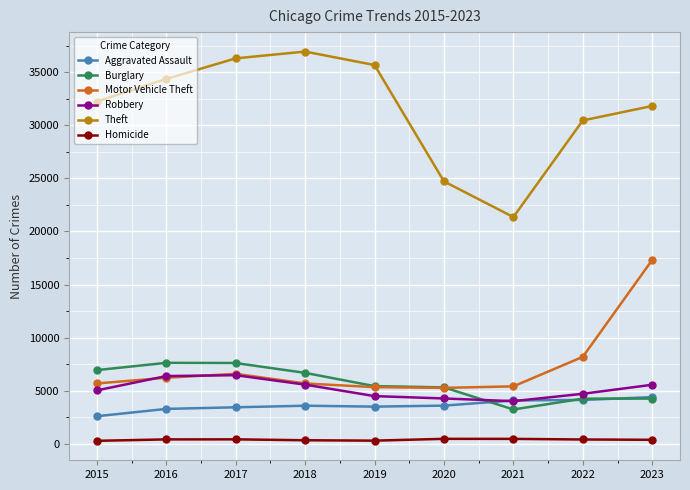

Which series has the largest total across all categories?

Theft